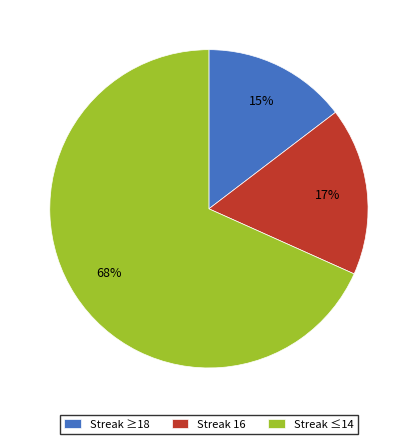

To the nearest percent, what portion does Streak ≥18 represent?

15%